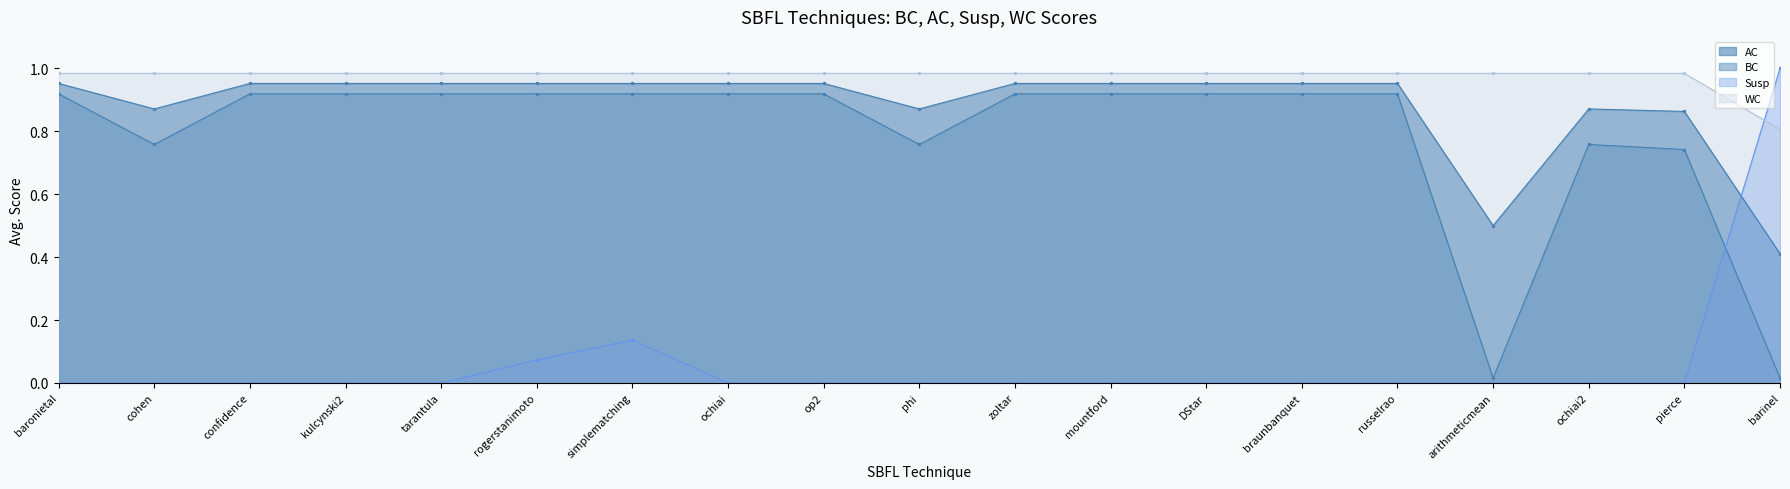

At which label does AC reach its peak?

baronietal